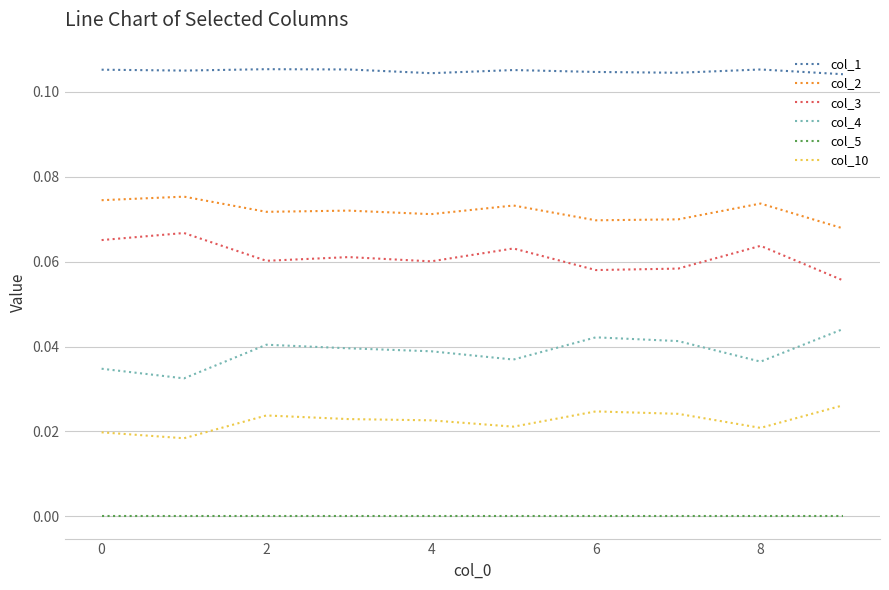

True or false: col_1 and col_4 intersect in this chart.

False